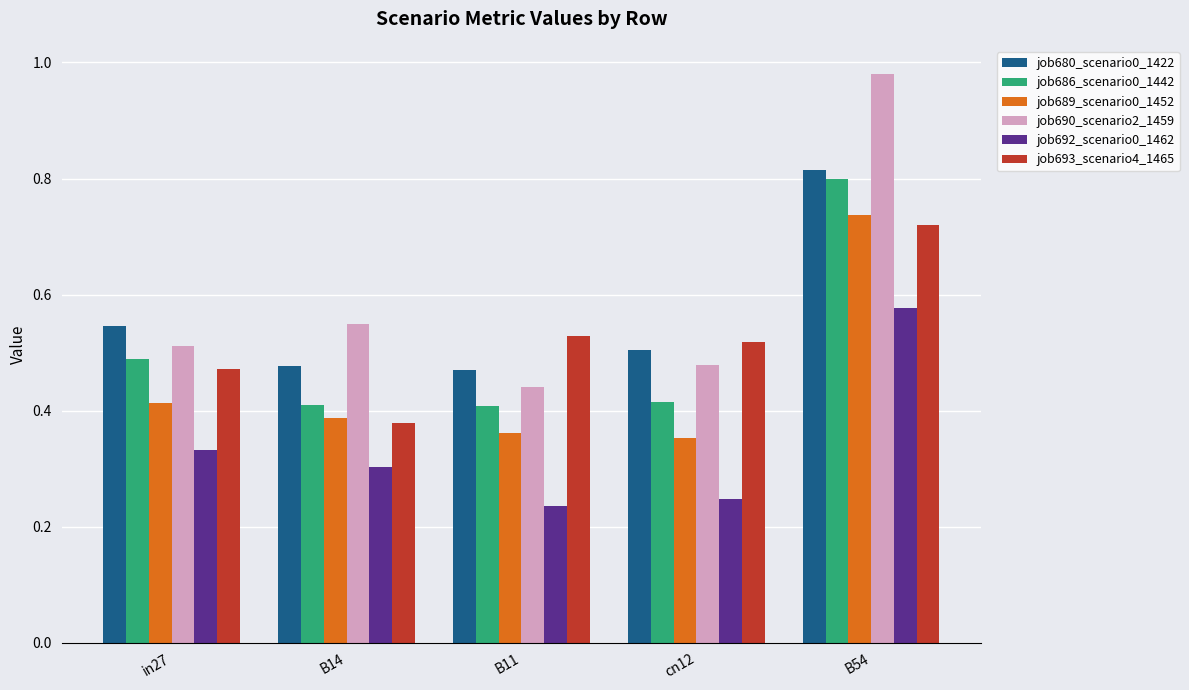

Which series has the largest total across all categories?

job690_scenario2_1459